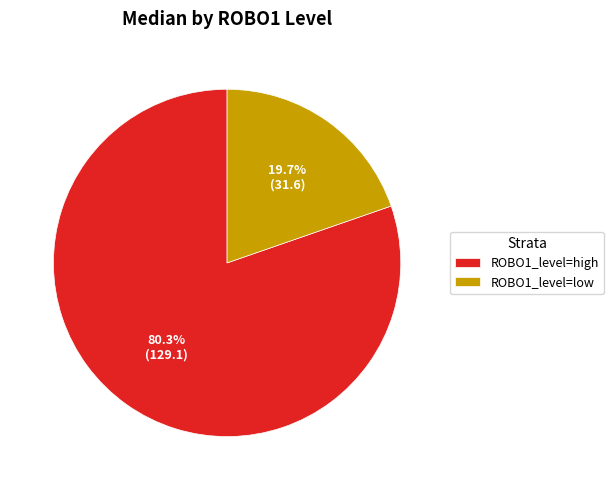

True or false: ROBO1_level=high accounts for 87% of the total.

False